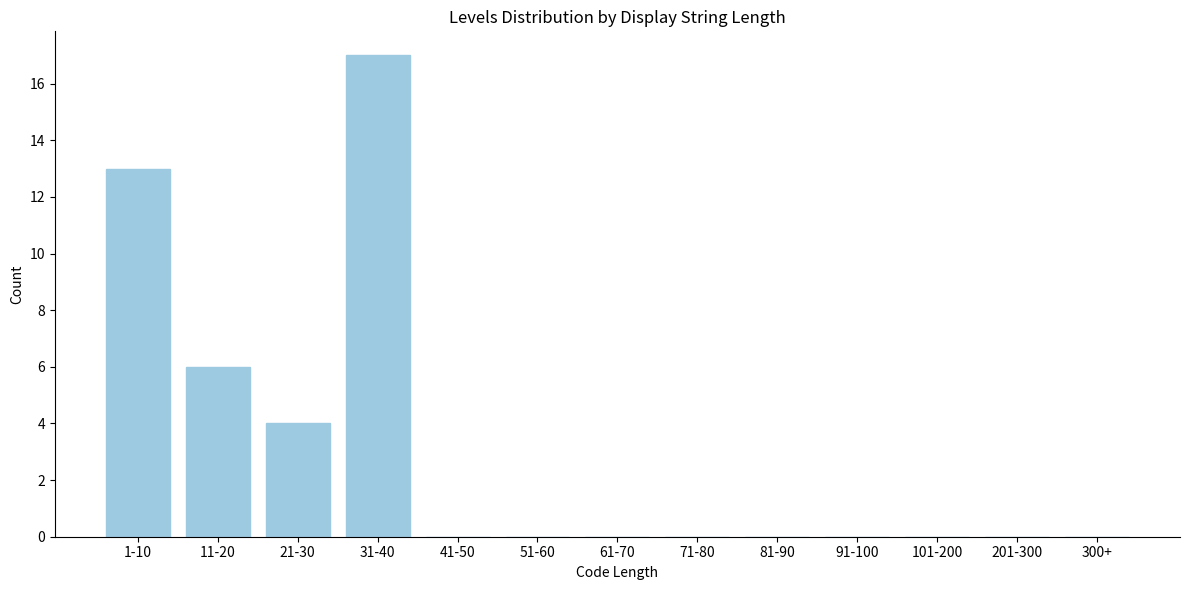

Reading right to left, extract all data points from this chart.

300+=0	201-300=0	101-200=0	91-100=0	81-90=0	71-80=0	61-70=0	51-60=0	41-50=0	31-40=17	21-30=4	11-20=6	1-10=13